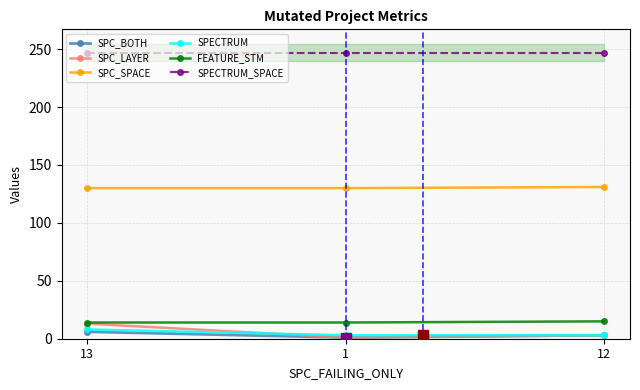

True or false: SPECTRUM has a value of 13 at 13.

False